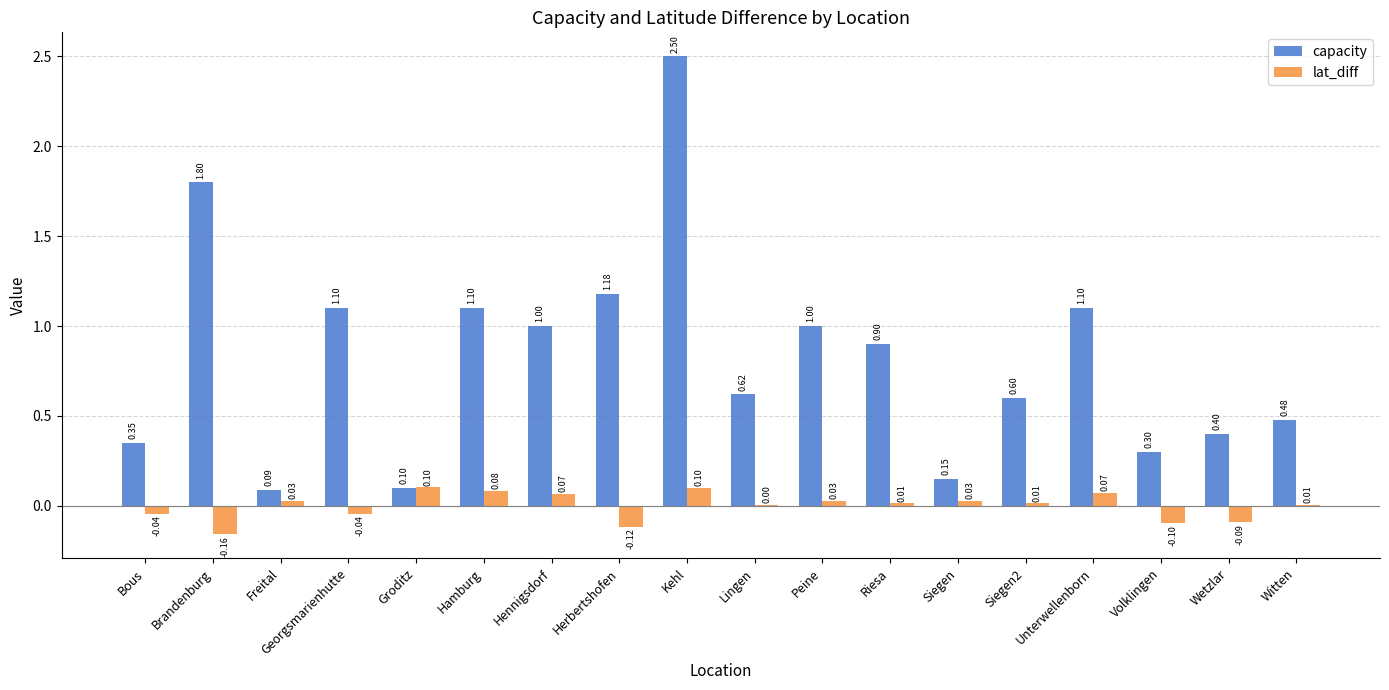

Which series has the largest total across all categories?

capacity